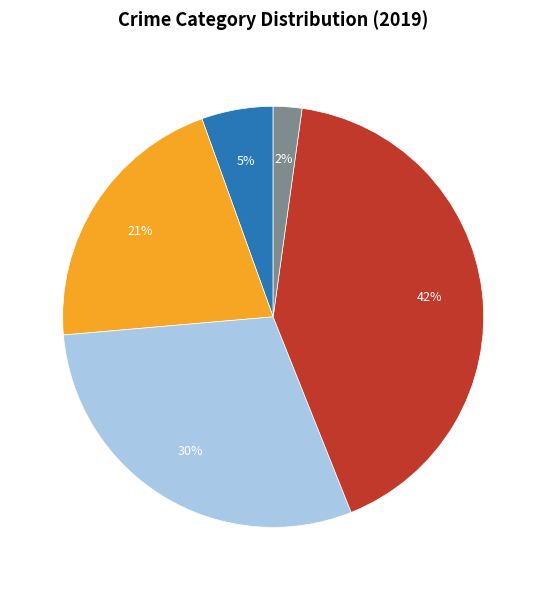

To the nearest percent, what is the difference between the largest and smallest slice percentages?

40%